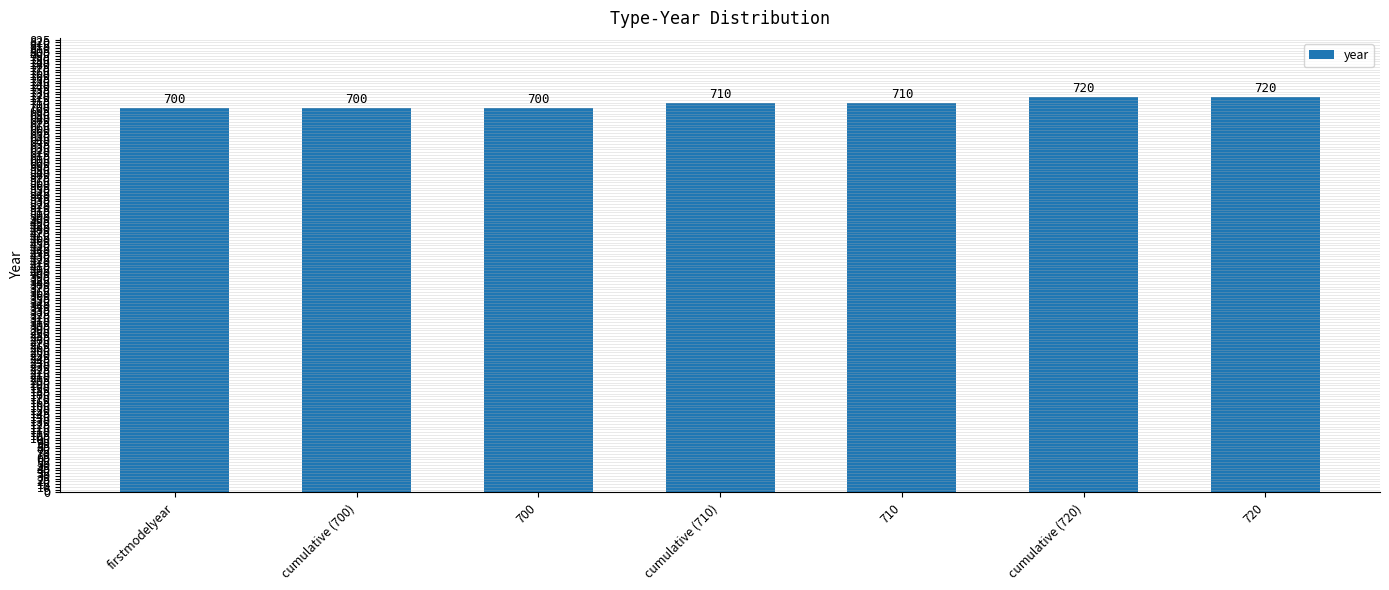

Count the values in the range 700 to 720.

7